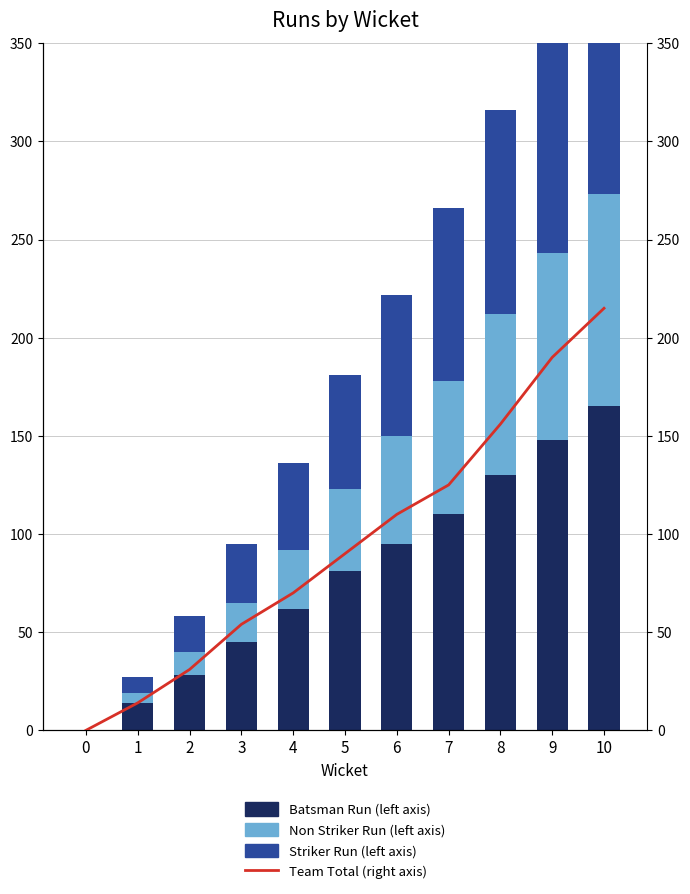

The Team Total (right axis) series shows 90 at 5. True or false?

True